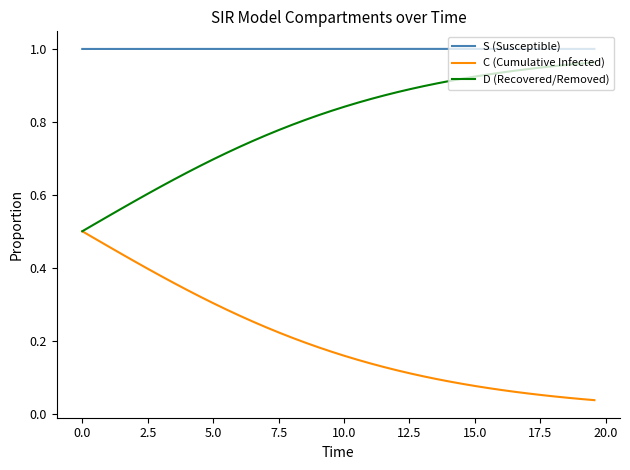

List the series in order of their overall mean, highest first.

S (Susceptible), D (Recovered/Removed), C (Cumulative Infected)